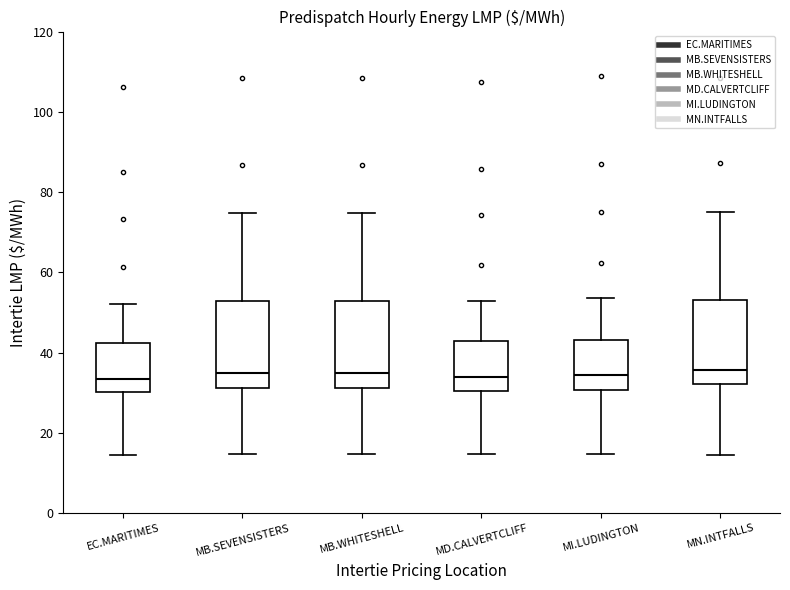

Reading left to right, read every box against the y-axis: the position of its median line, the range the box covers, and the ends of its whiskers. The values are not printed on the chart, so give them approximately, as read against the axis.

EC.MARITIMES: median 34, box 30 to 42, whiskers 14 to 52
MB.SEVENSISTERS: median 34, box 32 to 52, whiskers 14 to 74
MB.WHITESHELL: median 34, box 32 to 52, whiskers 14 to 74
MD.CALVERTCLIFF: median 34, box 30 to 42, whiskers 14 to 52
MI.LUDINGTON: median 34, box 30 to 44, whiskers 14 to 54
MN.INTFALLS: median 36, box 32 to 54, whiskers 14 to 76